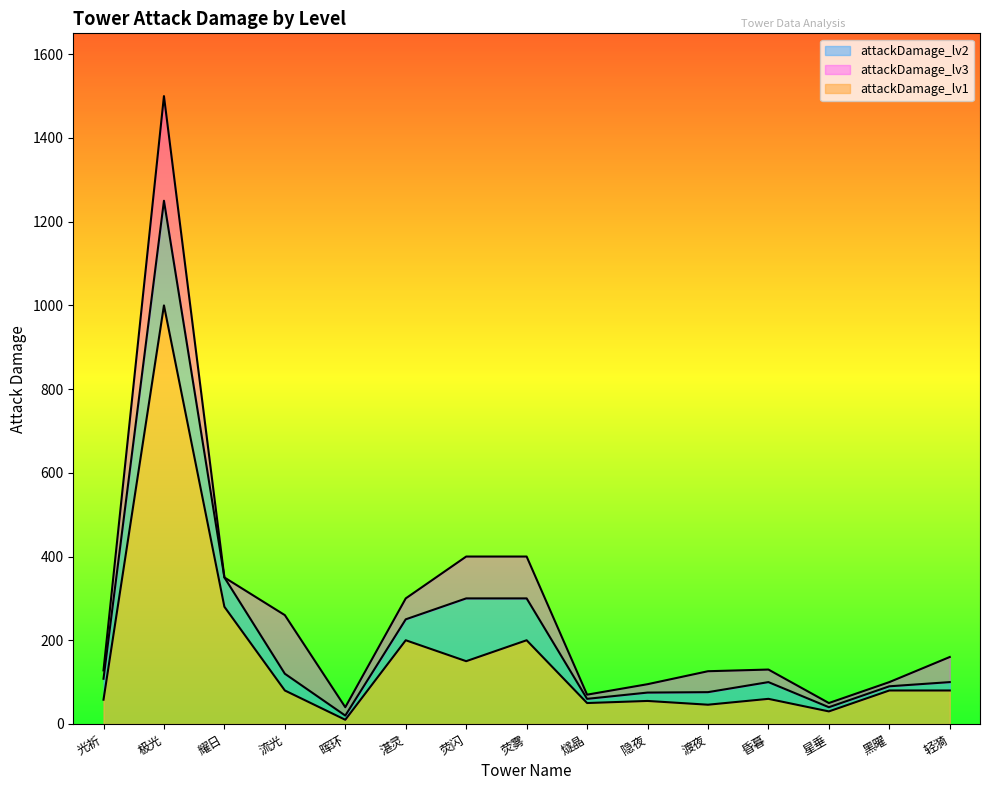

Where is the first local minimum for attackDamage_lv3?

晖环